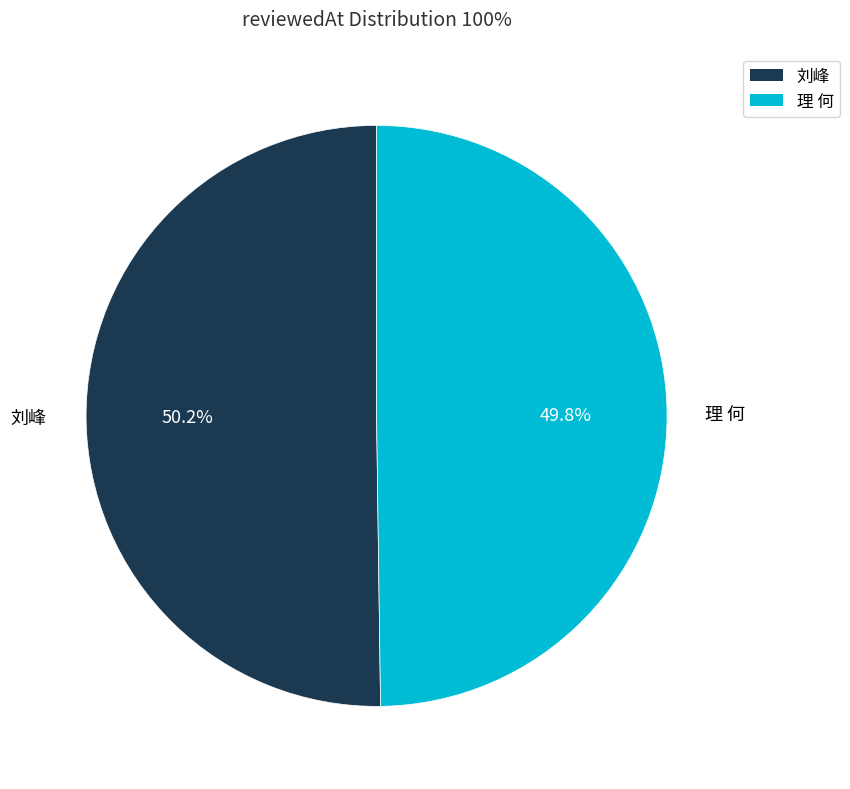

What is the ratio of the value at 刘峰 to the value at 理 何?

1.0